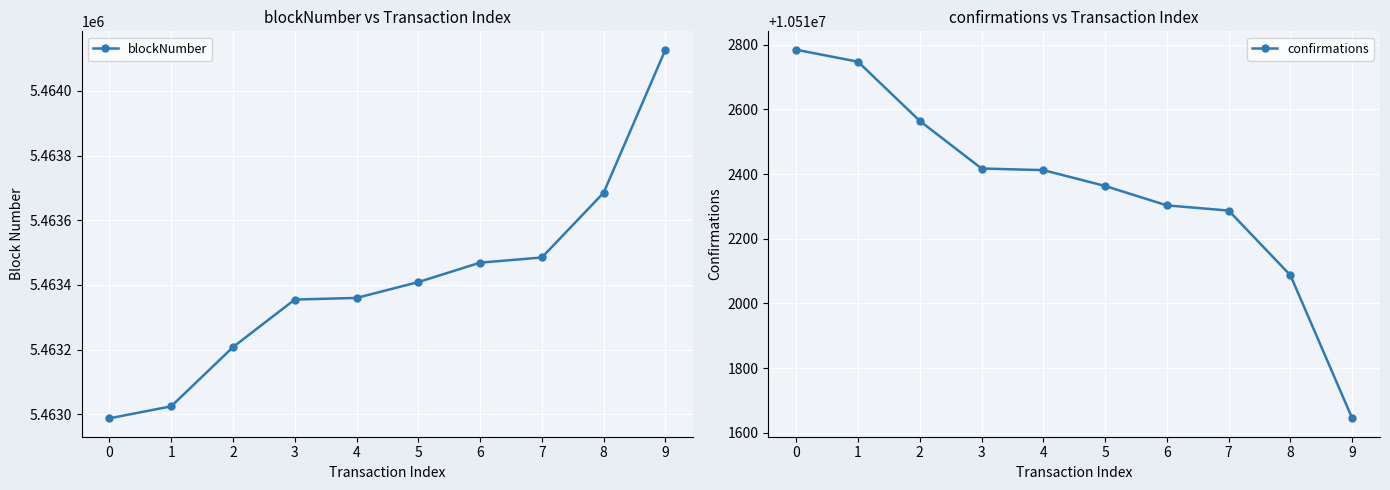

What are all the series names shown in the legend?

blockNumber, confirmations